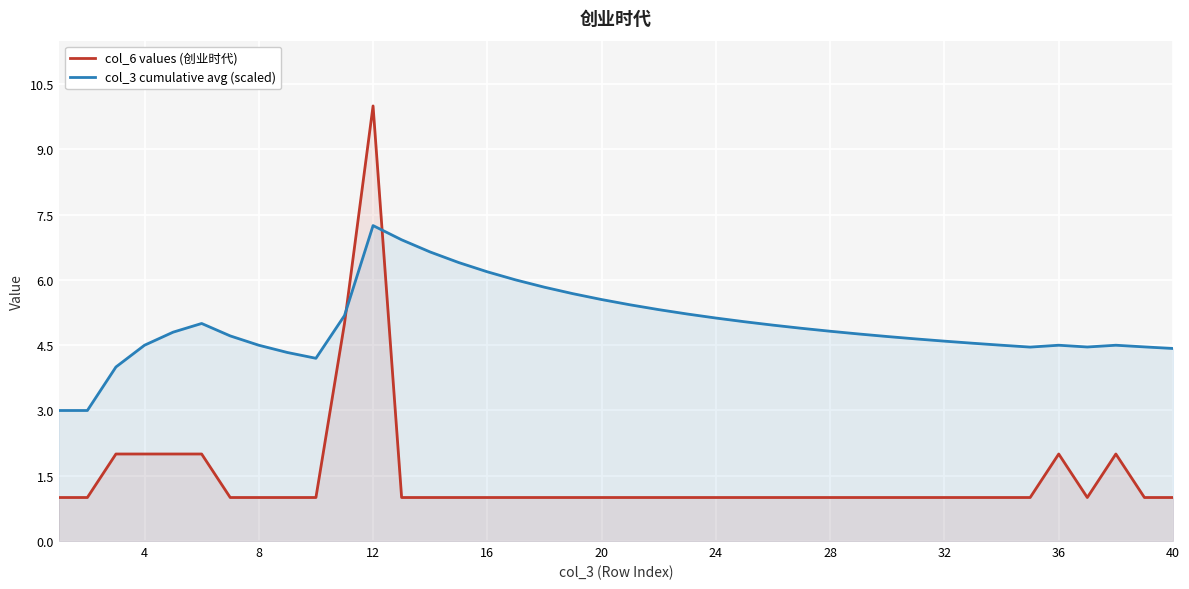

What is the difference between the highest and lowest values at 36?

2.5